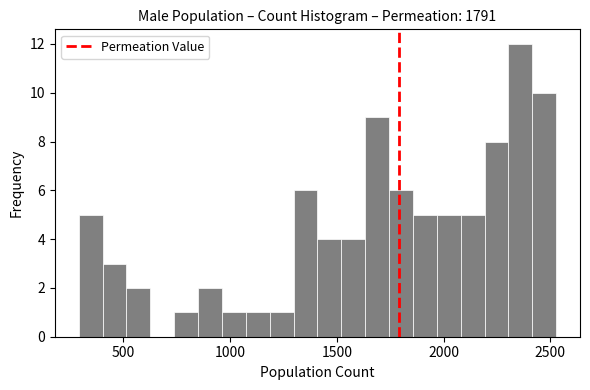

Read against the x-axis, roughly where is the centre of the tallest bar?

2350